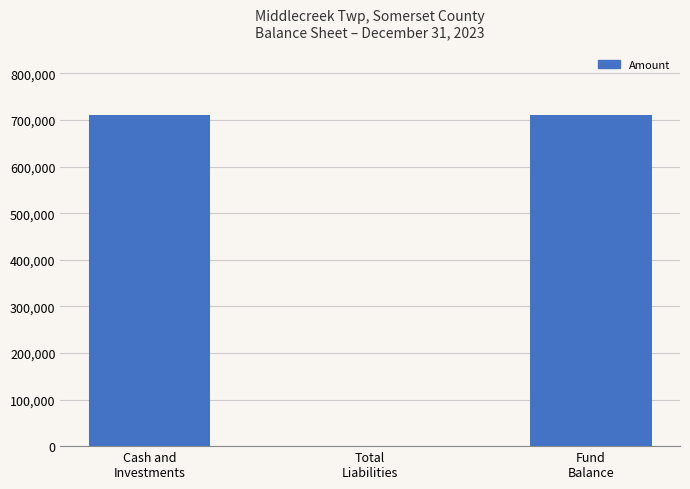

Are the bars grouped side by side (vs. stacked)?

No